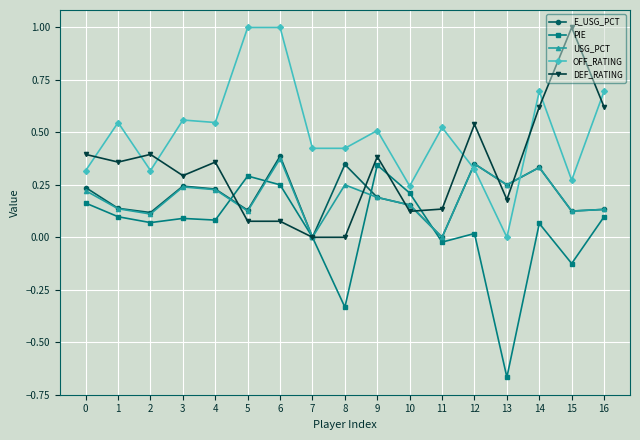

What is the greatest value displayed?

1.0